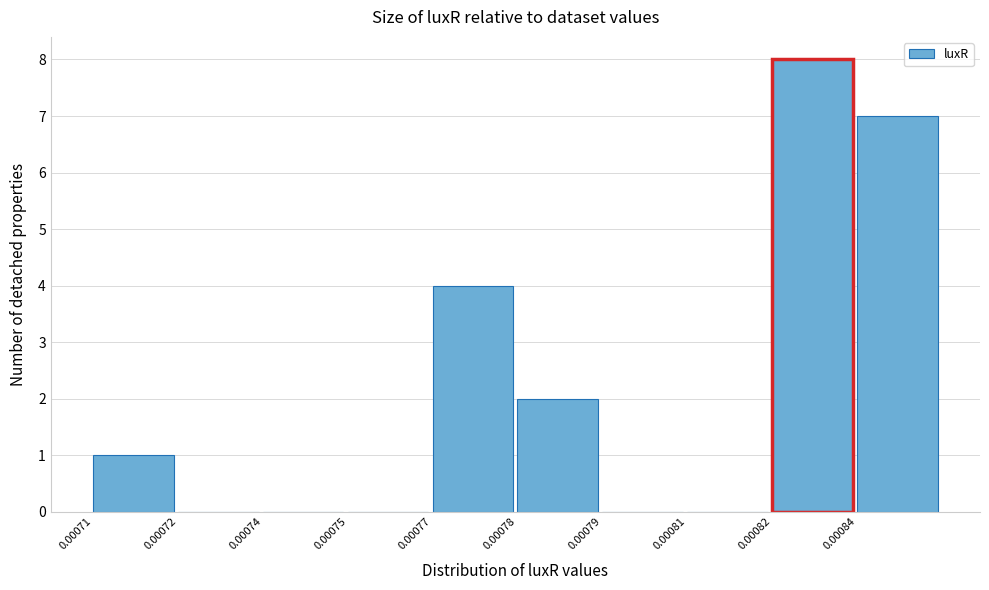

Reading left to right, list all the values displayed in this chart.

0.00071=1	0.00072=0	0.00074=0	0.00075=0	0.00077=4	0.00078=2	0.00079=0	0.00081=0	0.00082=8	0.00084=7